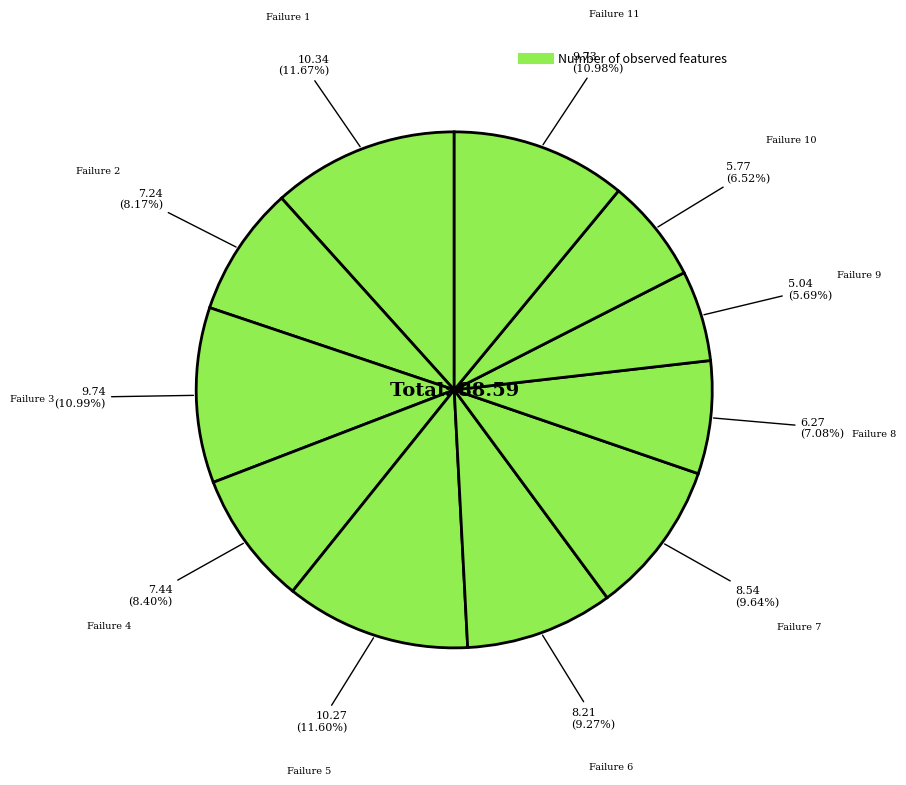

How many segments does this pie chart have?

11